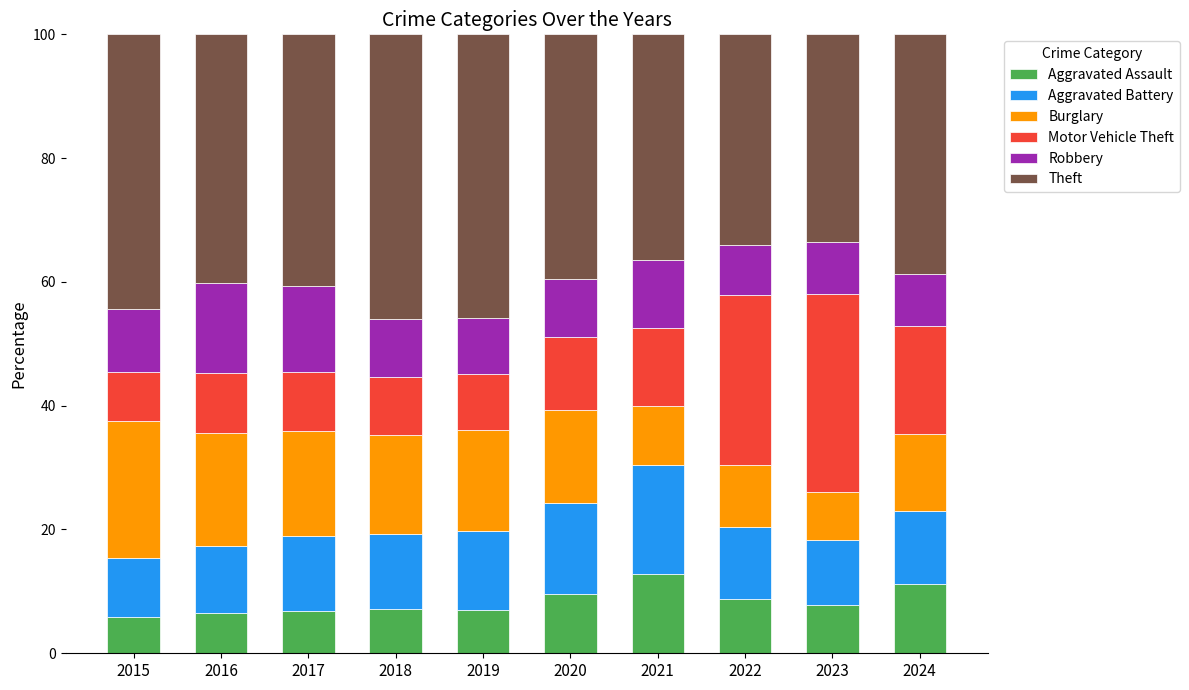

True or false: Aggravated Assault has a value of 3.5 at 2021.

False